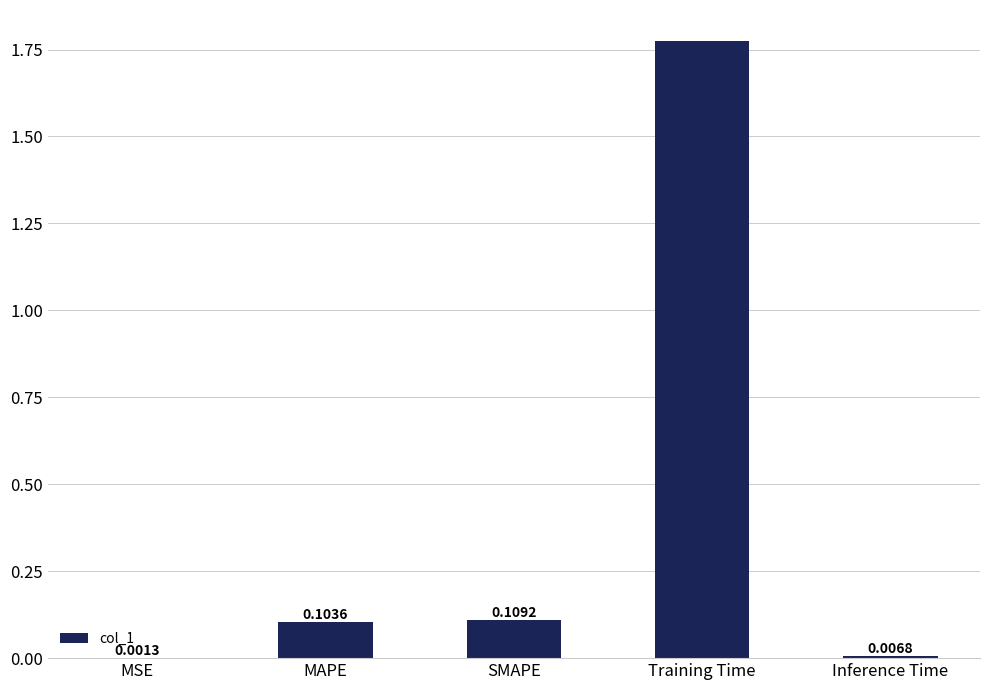

Which category has the highest value across all series?

Training Time